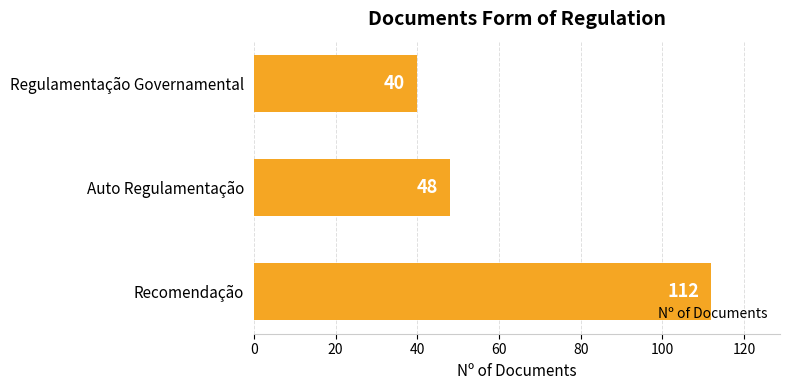

How many values are between 40 and 112?

3